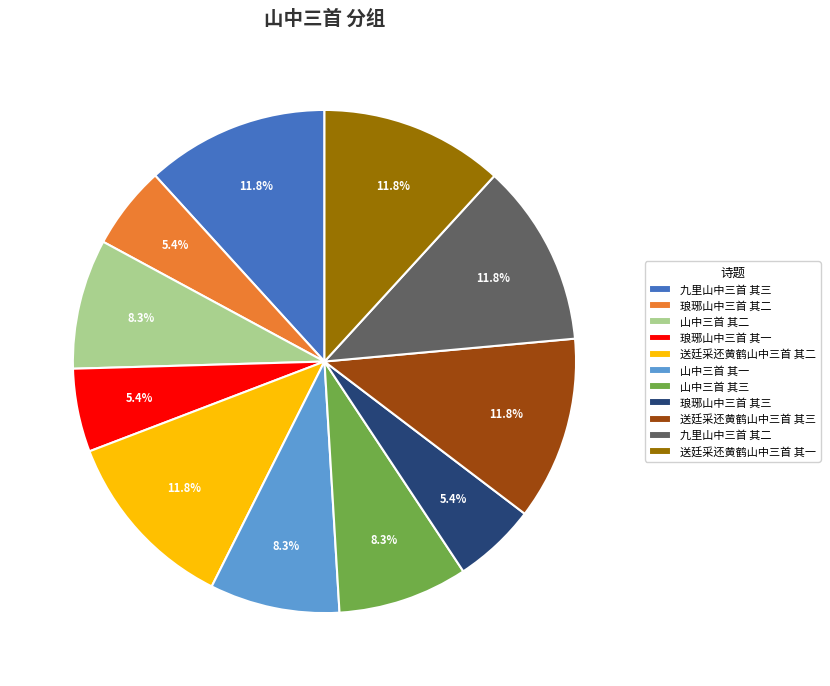

To the nearest percent, what portion does 送廷采还黄鹤山中三首 其二 represent?

12%